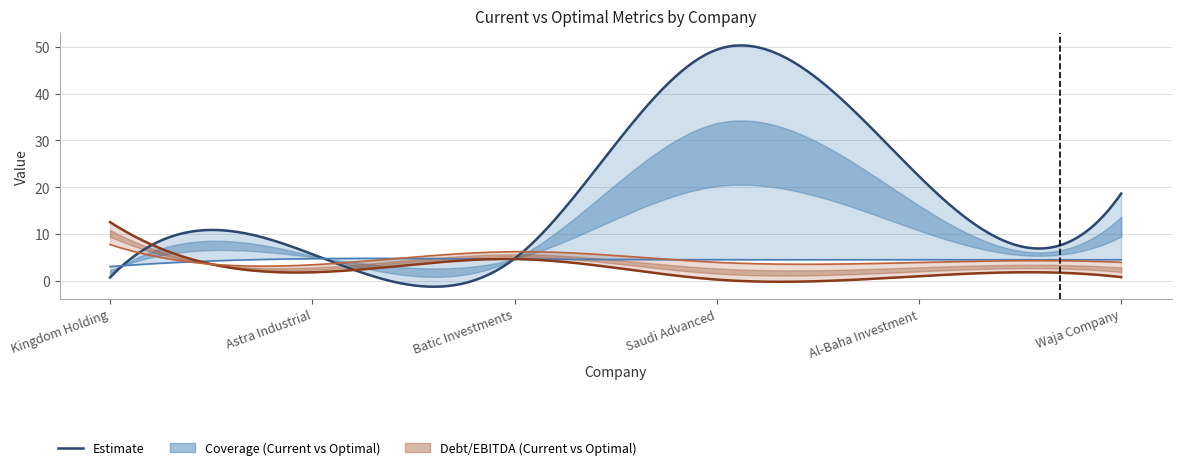

What is the approximate value of current_interest_coverage at Batic Investments?

4.8